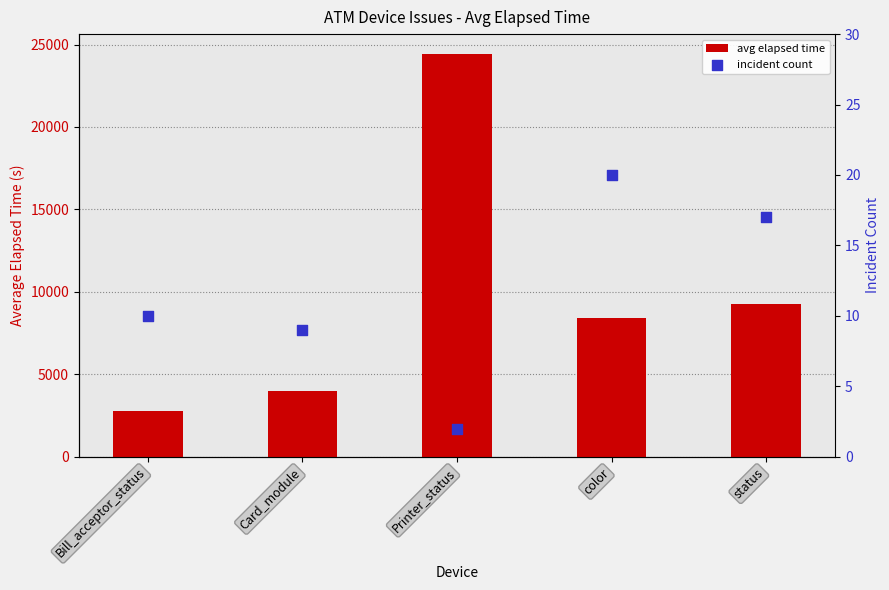

Which series has the widest spread of Y values?

avg elapsed time